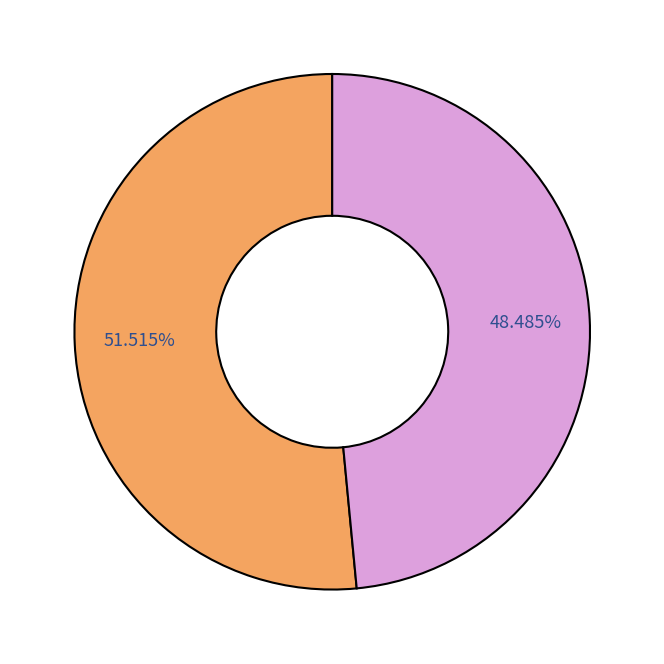

Is there any slice that represents more than half of the pie?

Yes